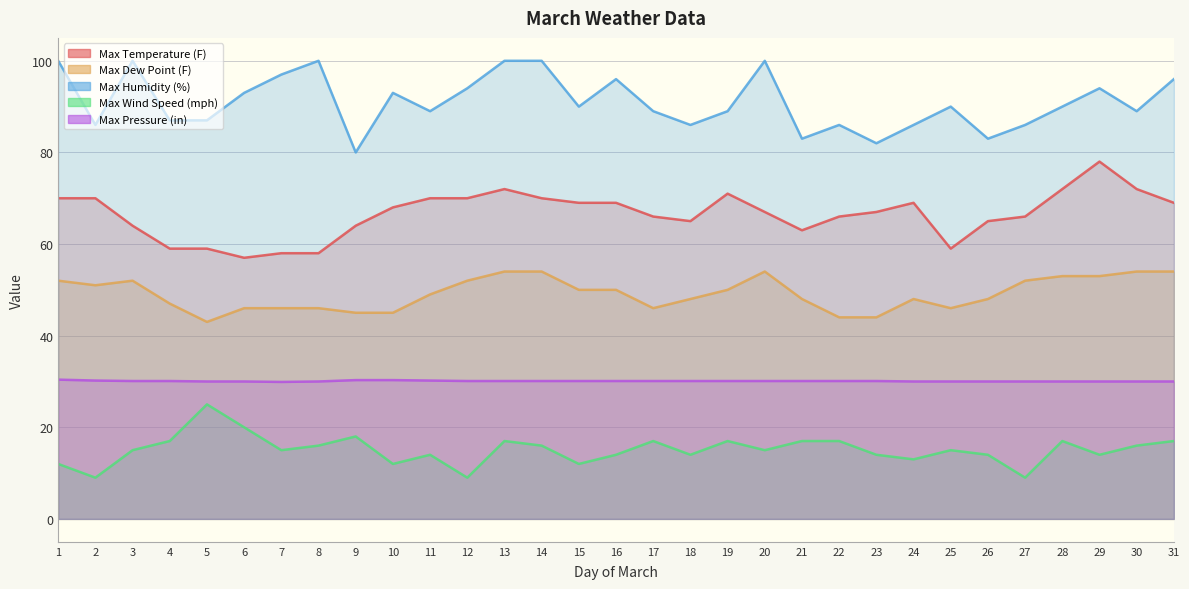

What is the value of the Max Temperature (F) point at the 29th from the left?

78.0